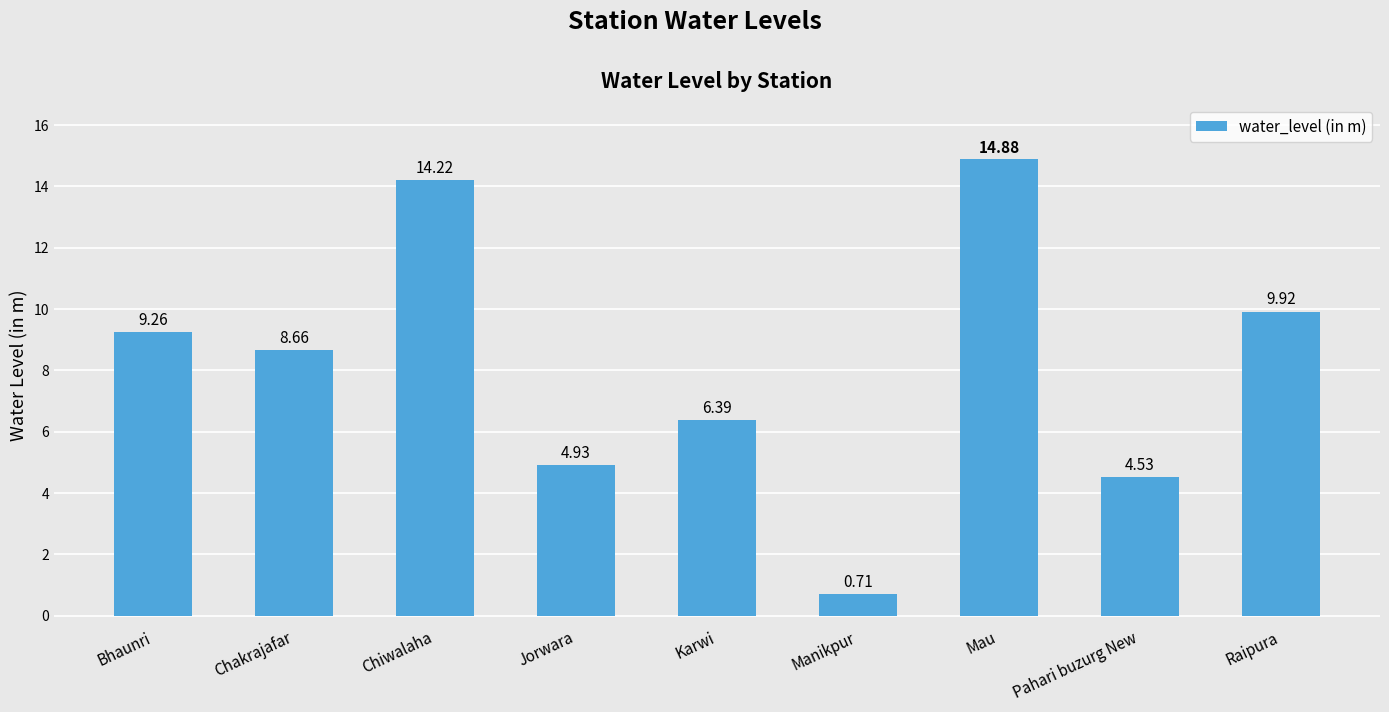

Rank the categories by value from highest to lowest.

Mau, Chiwalaha, Raipura, Bhaunri, Chakrajafar, Karwi, Jorwara, Pahari buzurg New, Manikpur